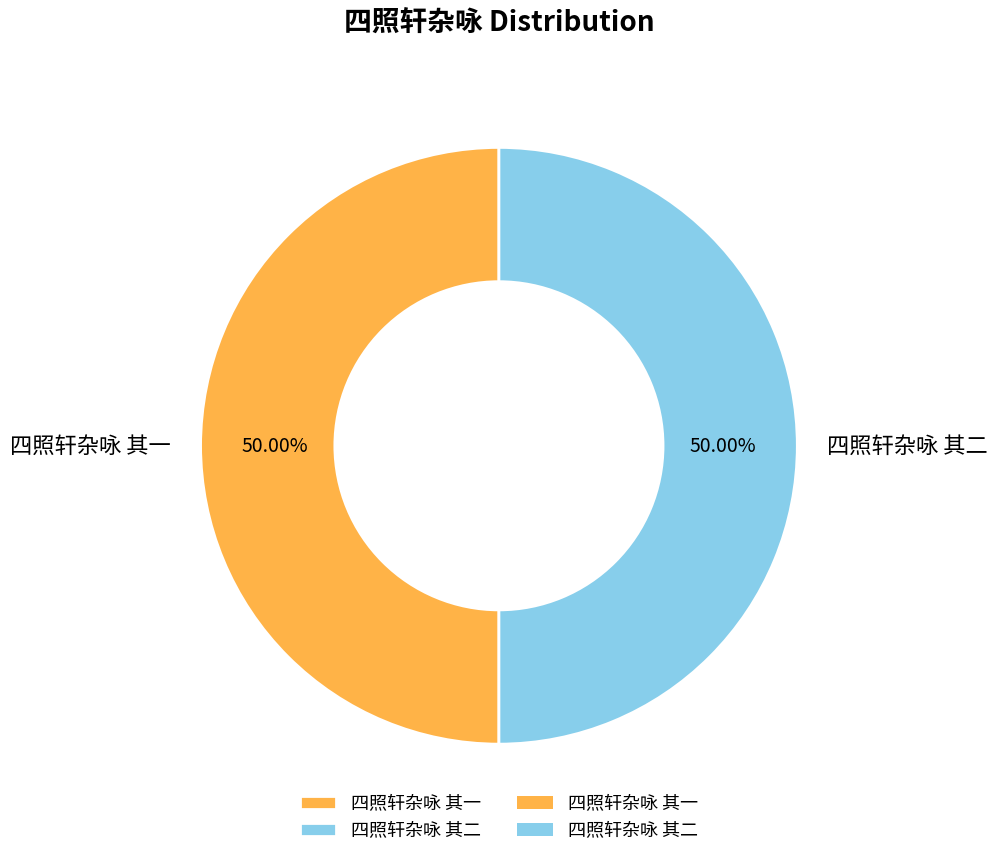

Combined, what portion of the pie is 四照轩杂咏 其一 and 四照轩杂咏 其二?

100.0%